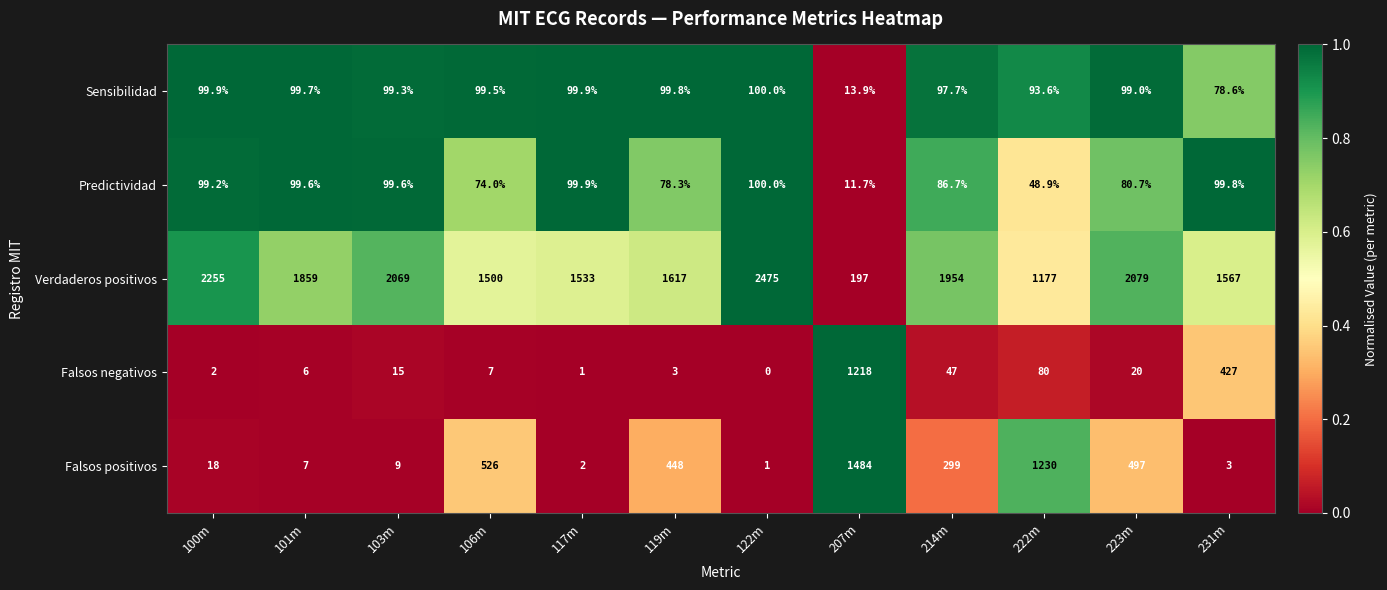

Read the Falsos positivos value at 101m.

7.0